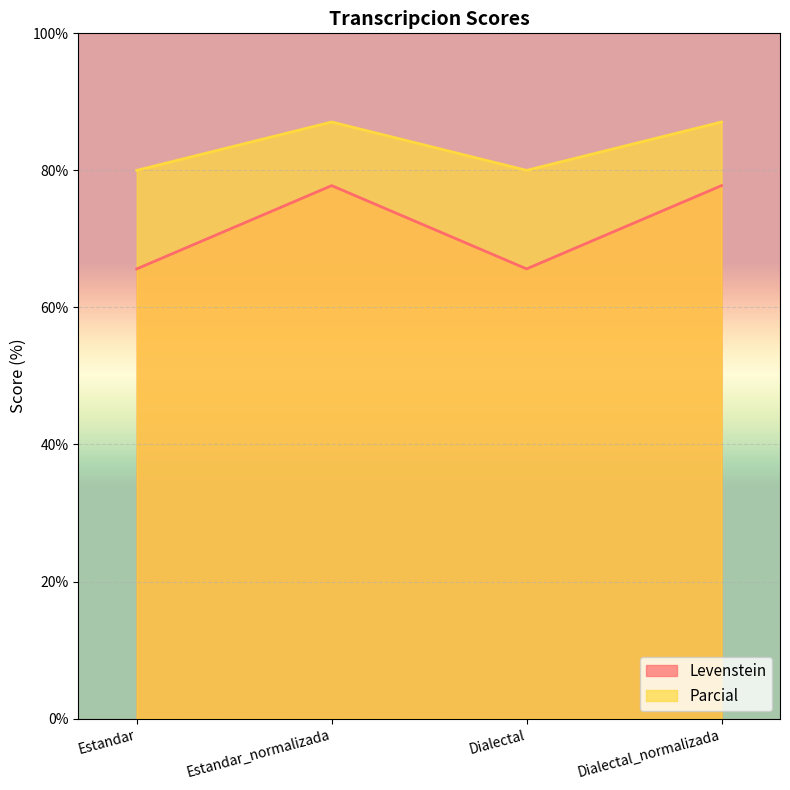

List the series in order of their peak value, lowest first.

Levenstein, Parcial